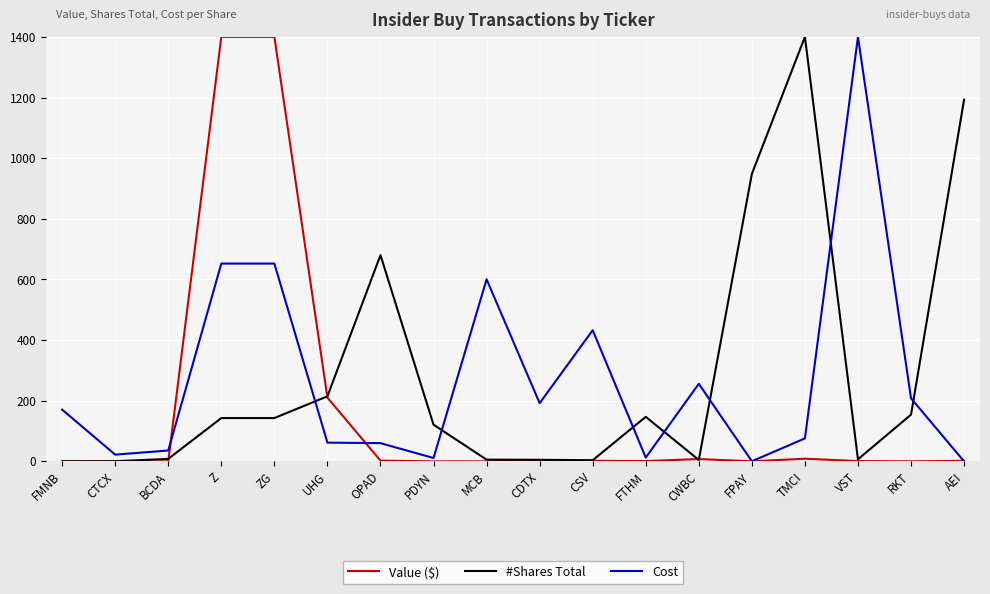

Is the value of Value ($) at CWBC greater than the value of #Shares Total at UHG?

No